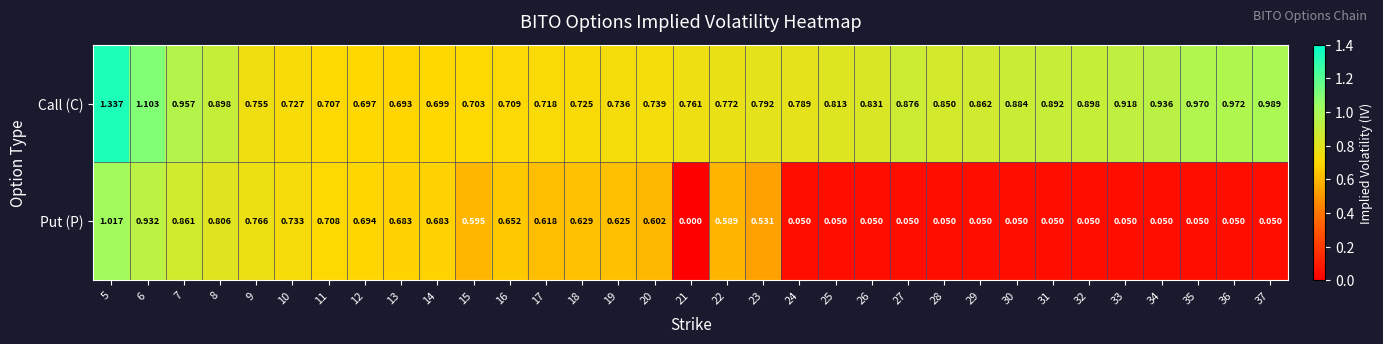

At 37, list the series in order from smallest to largest.

Put (P), Call (C)